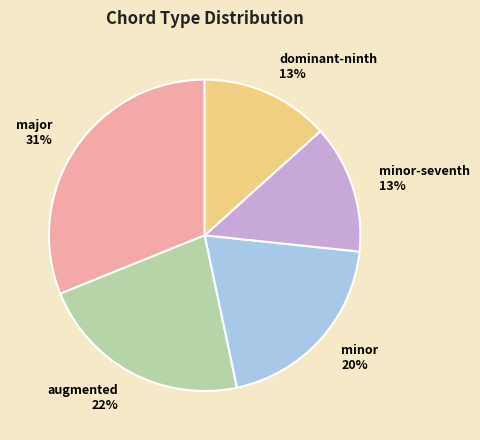

Between minor-seventh and augmented, which is larger?

augmented